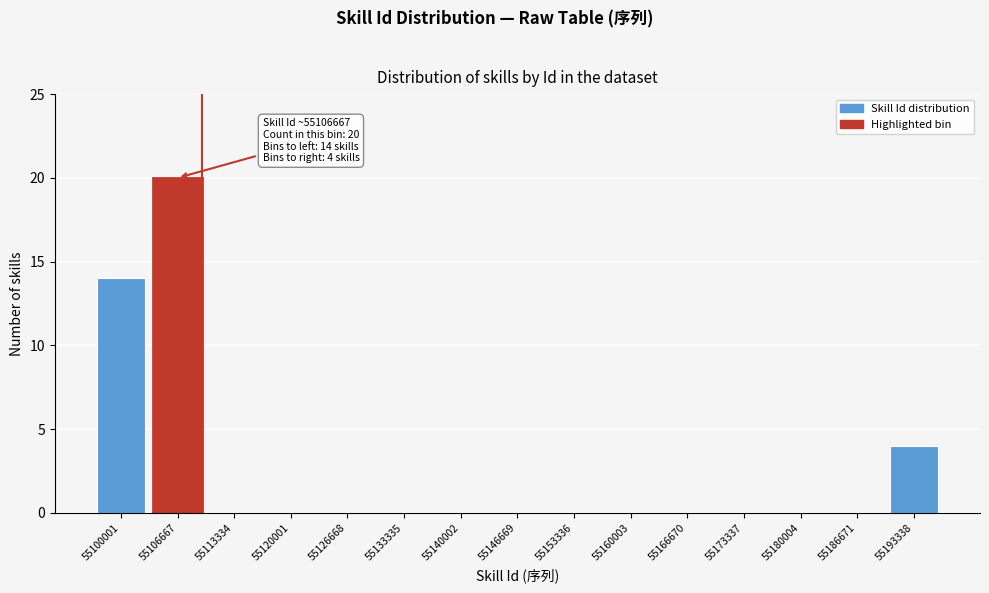

What is the approximate value at 55193338, to the nearest 5?

5